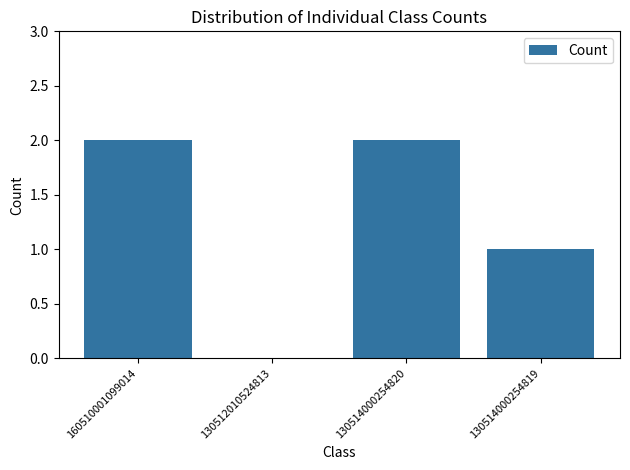

Reading left to right, extract all data points from this chart.

2	0	2	1